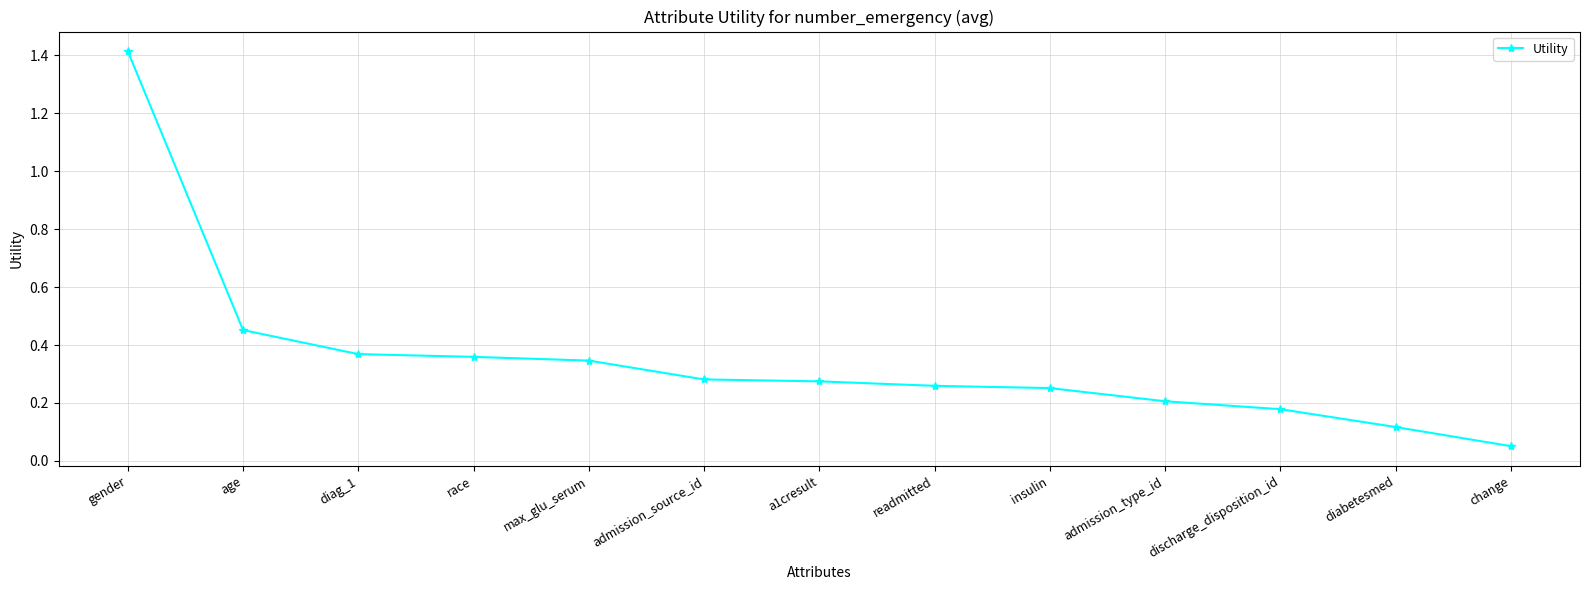

What position from the right is change?

1